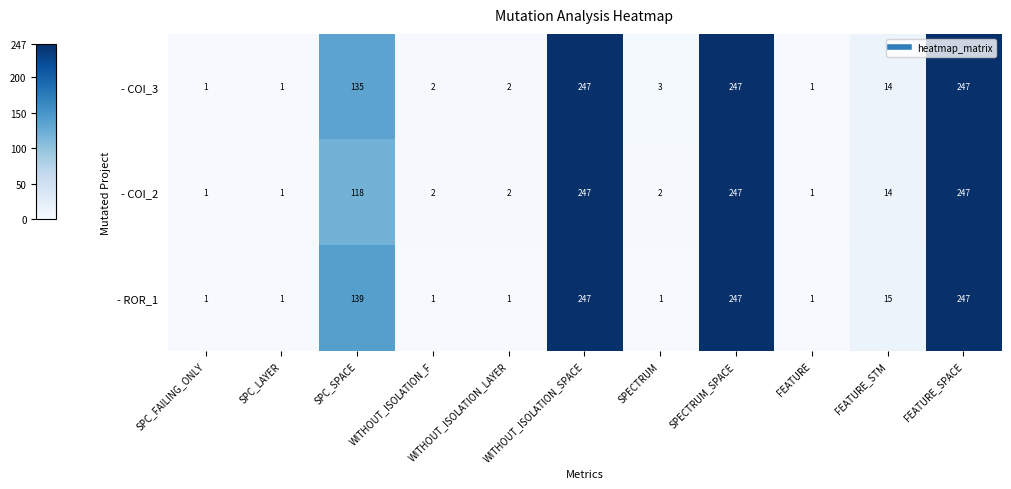

What is the total value across all series at WITHOUT_ISOLATION_SPACE?

741